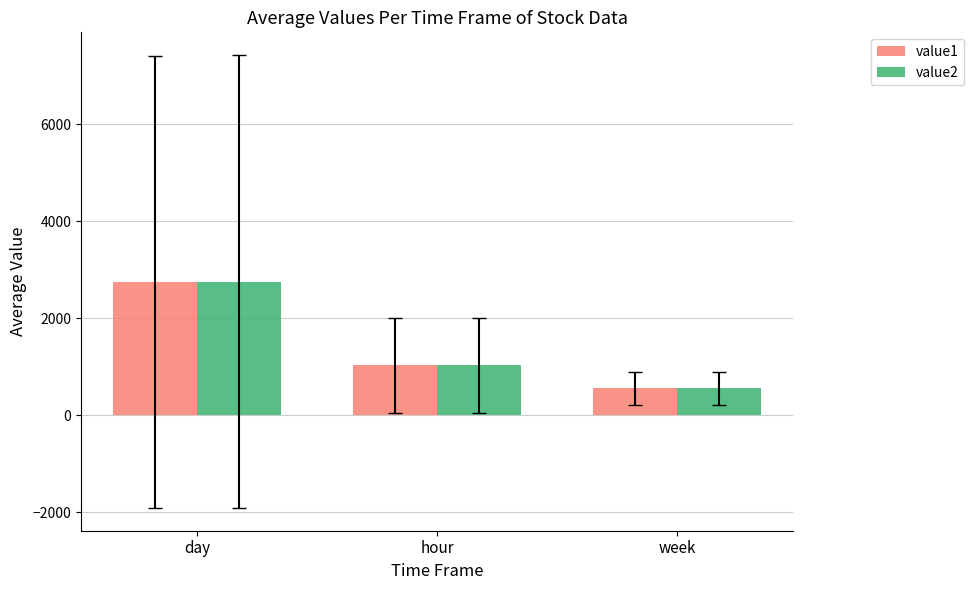

Which series changed the most between hour and week?

value2